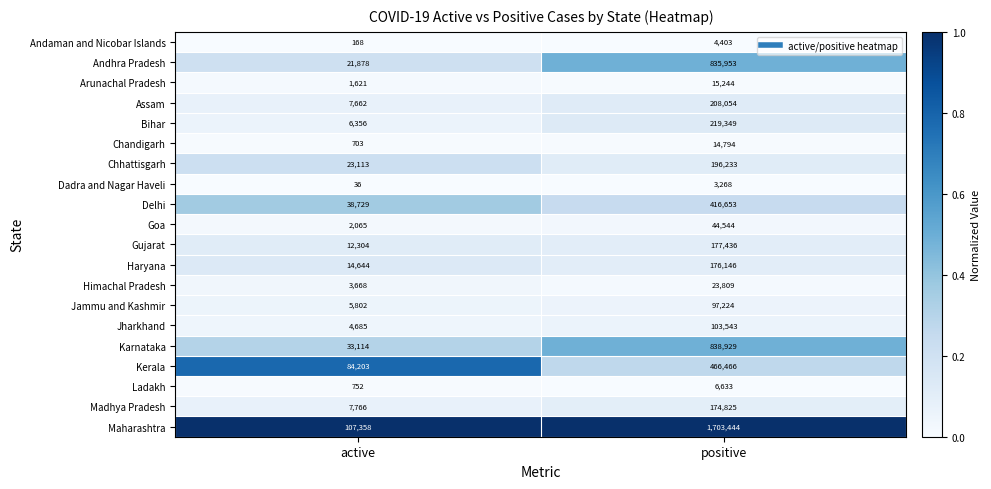

What is the sum of all Dadra and Nagar Haveli values?

3304